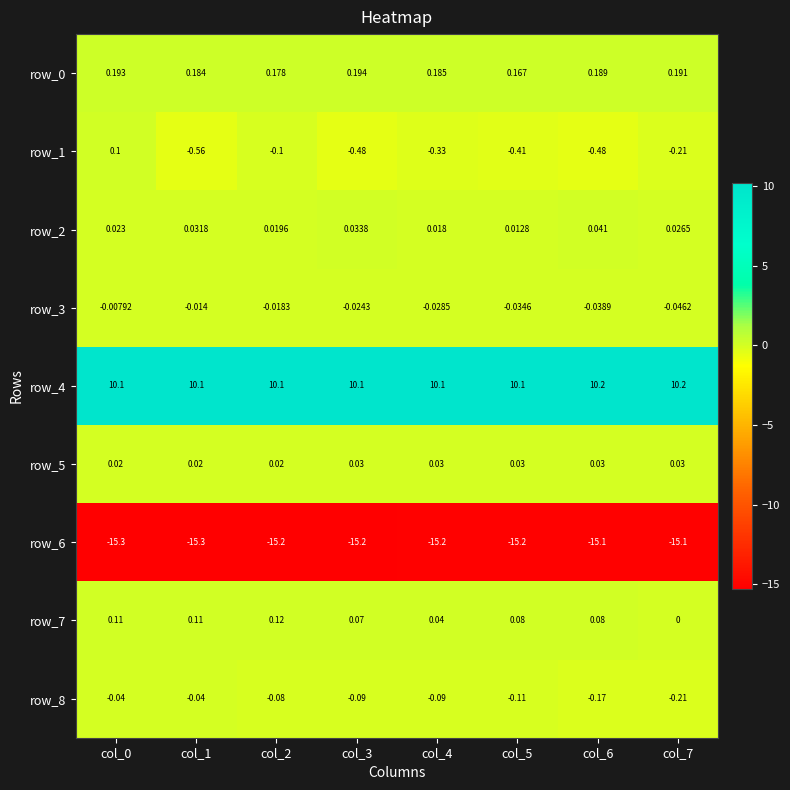

Is the value of row_5 at col_3 greater than the value of row_3 at col_3?

Yes